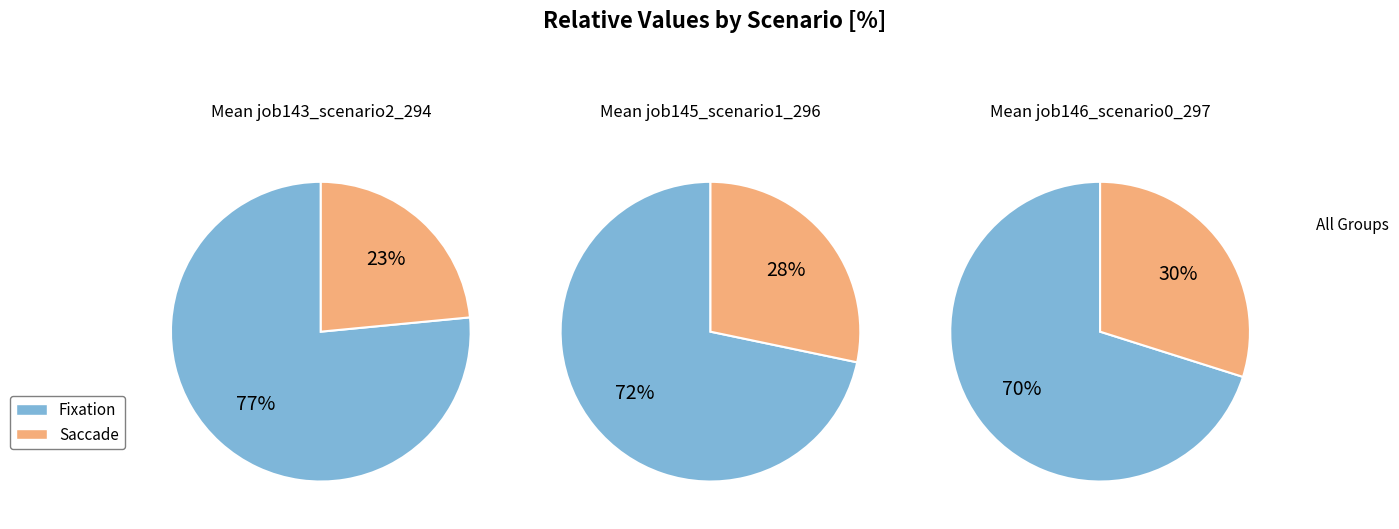

Which series has the widest spread of values?

job143_scenario2_294